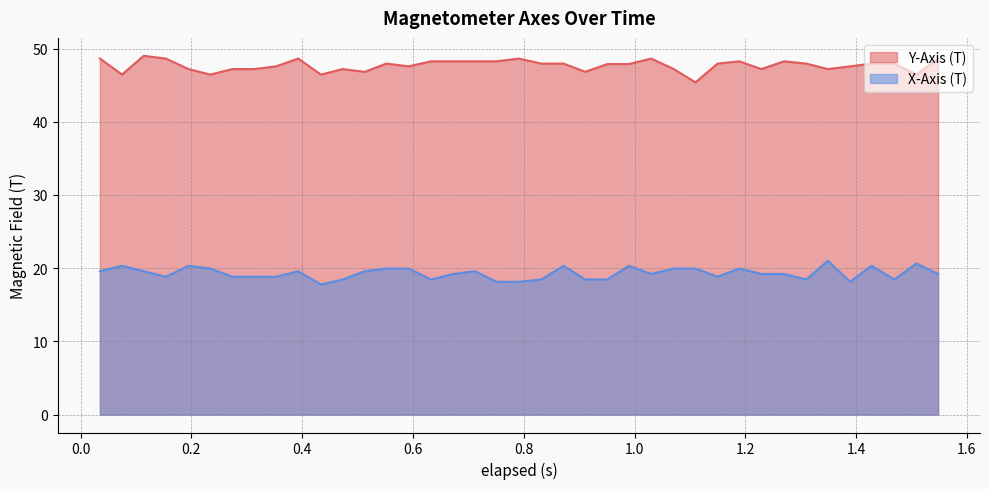

True or false: X-Axis (T) and Y-Axis (T) cross at least once.

False